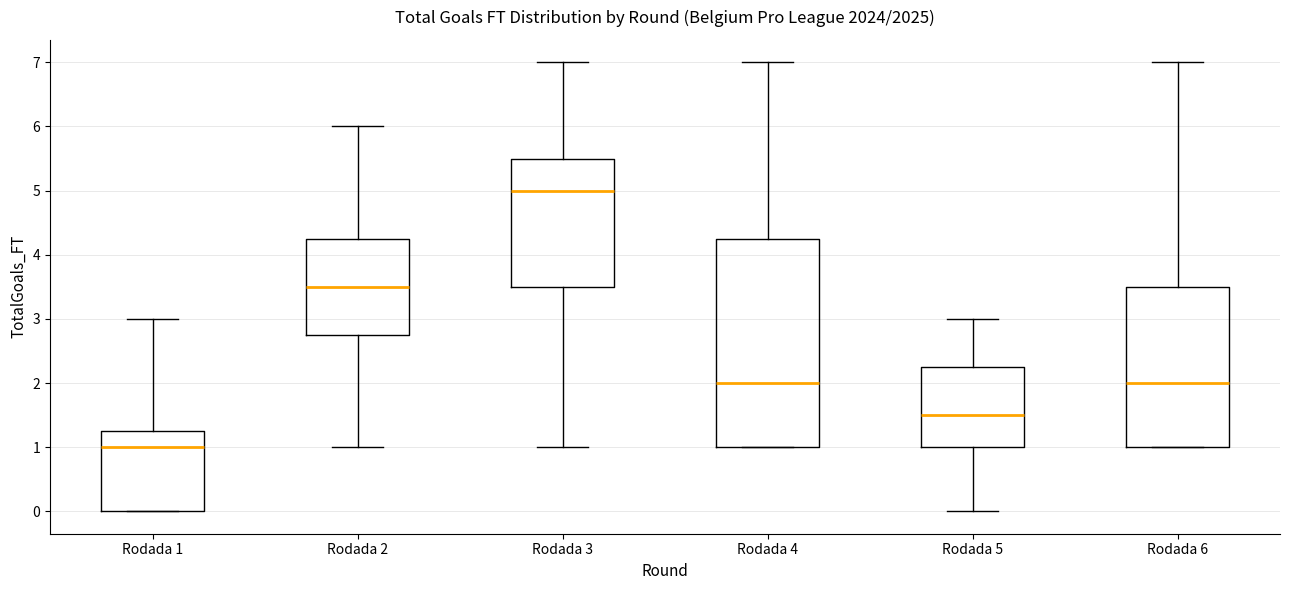

Which box is the tallest, from its lower edge to its upper edge?

Rodada 4